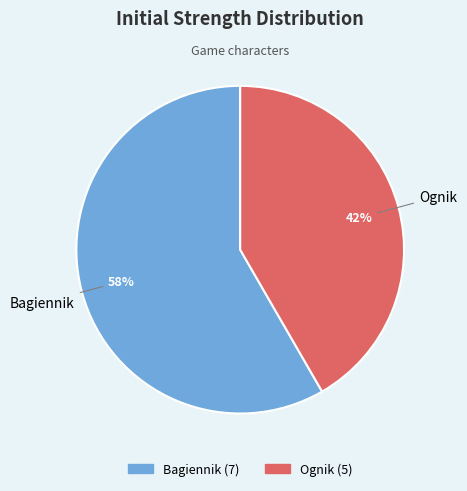

To the nearest percent, what is the combined percentage of Ognik and Bagiennik?

100%